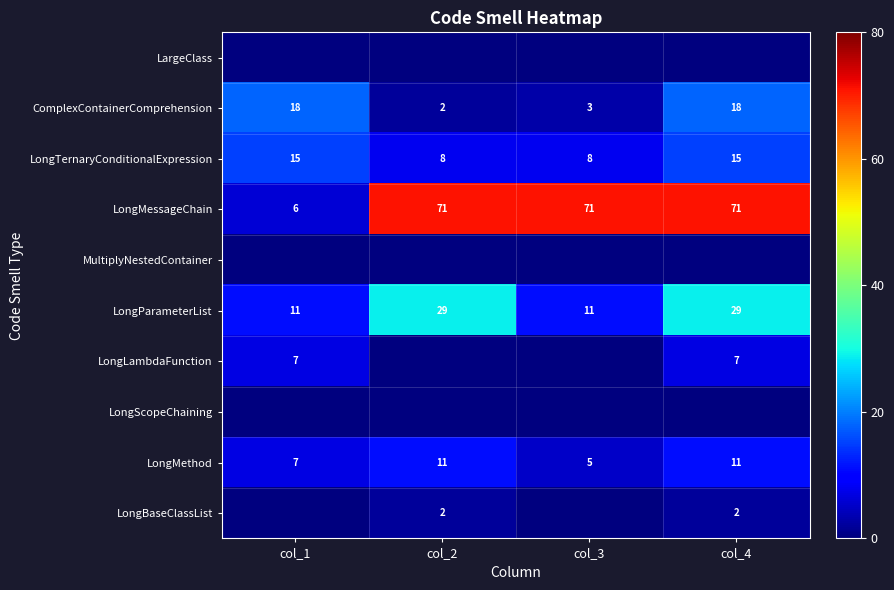

At which label is LongMessageChain closest to 38?

col_1